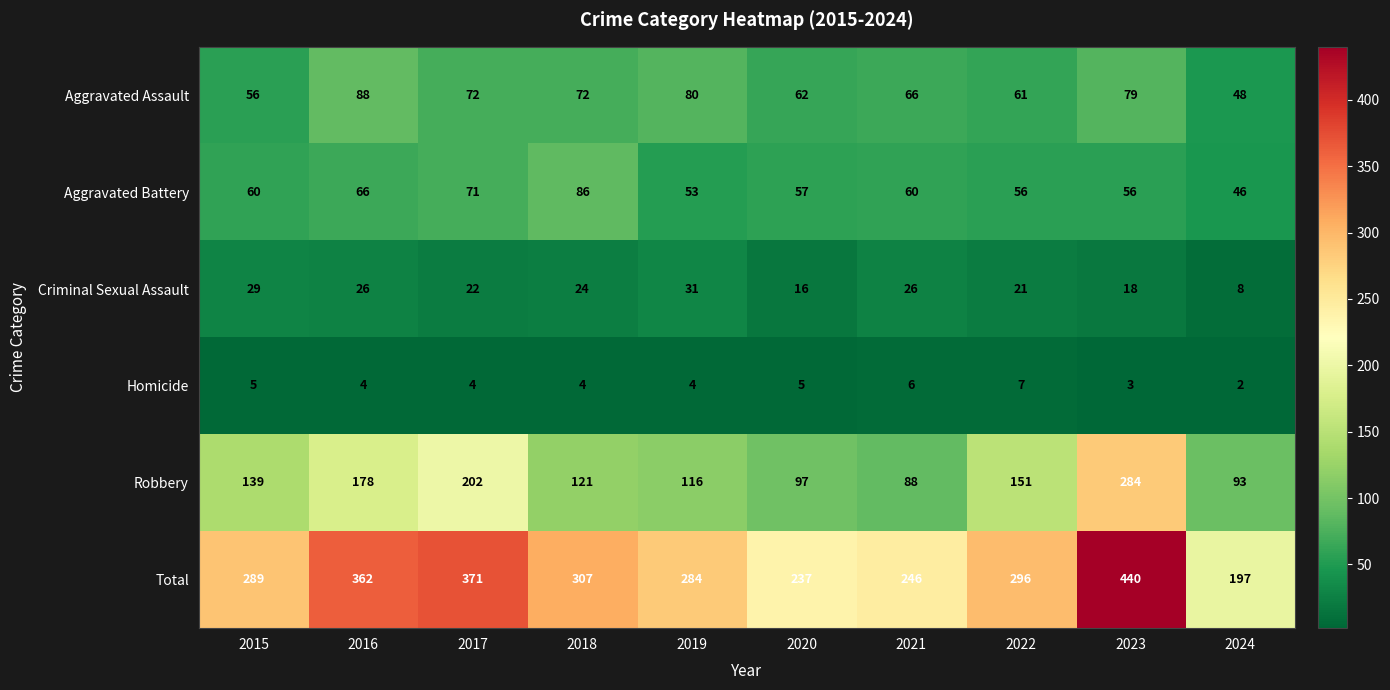

What is the difference between the Aggravated Assault values at 2023 and 2016?

9